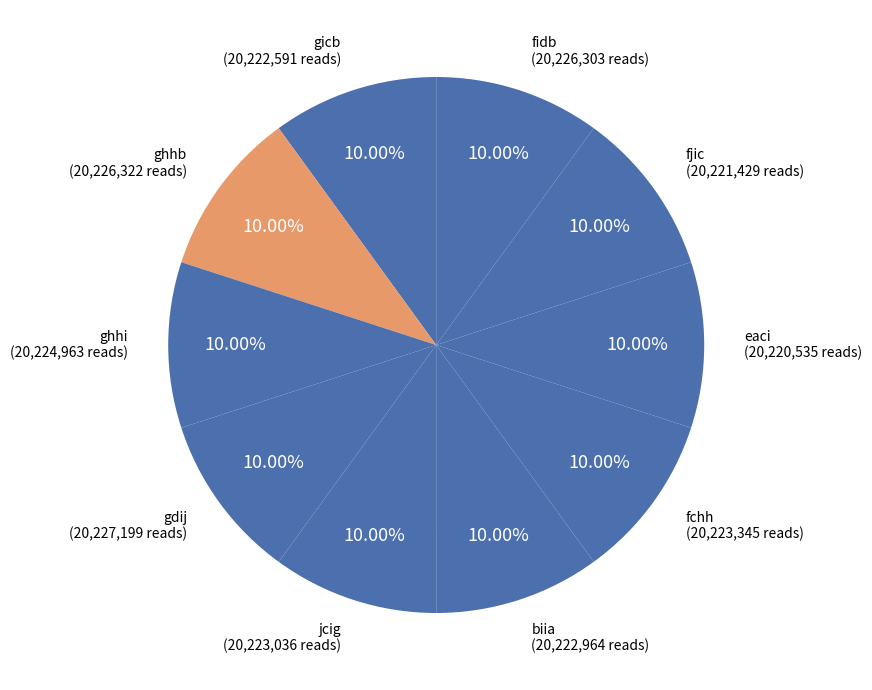

The fidb slice represents 10% of the pie. True or false?

True